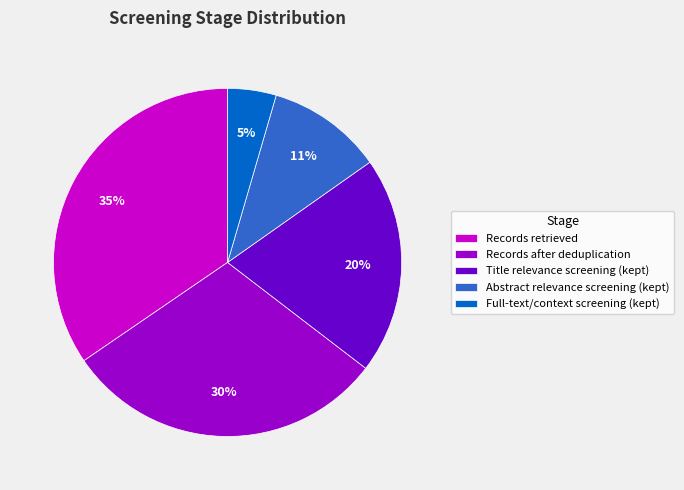

To the nearest percent, what portion does Full-text/context screening (kept) represent?

5%